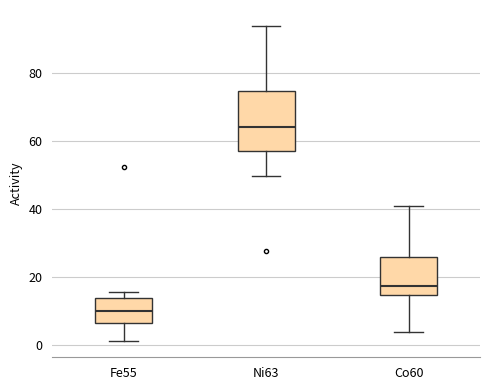

Which box's median line is the lowest?

Fe55